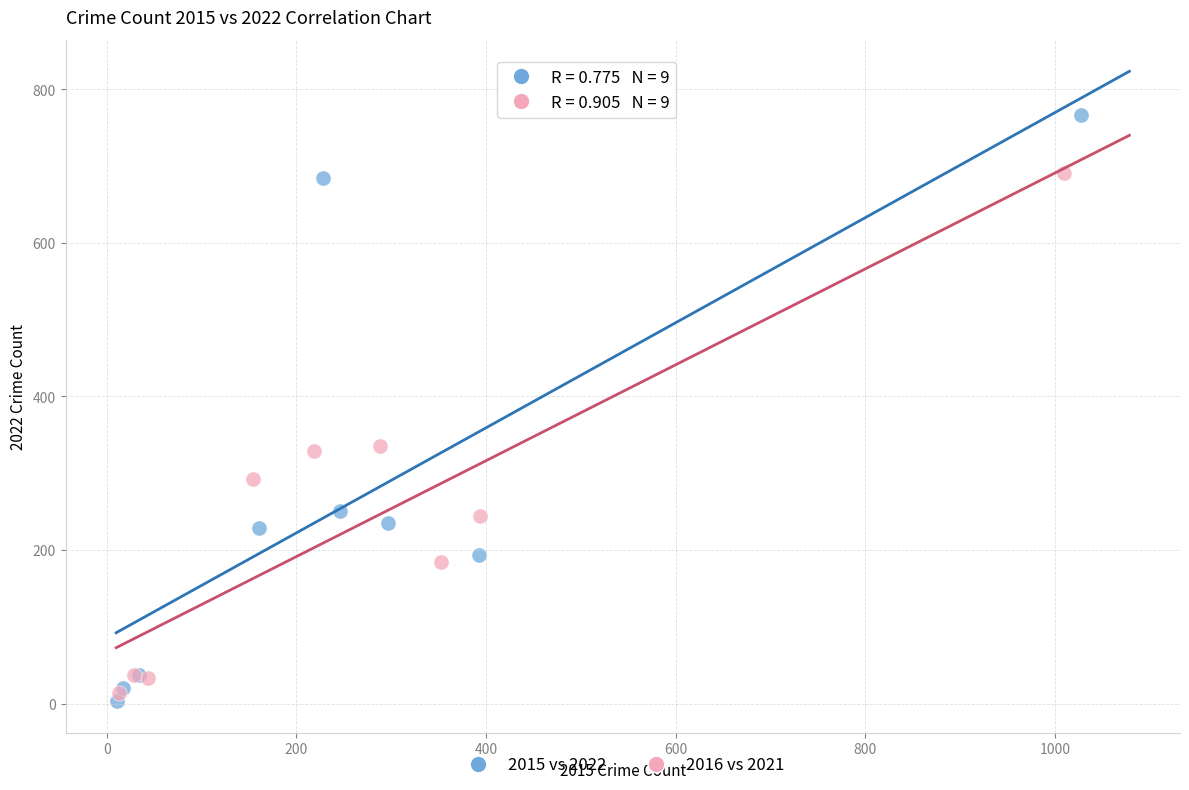

Which series reaches the maximum Y coordinate?

2015 vs 2022